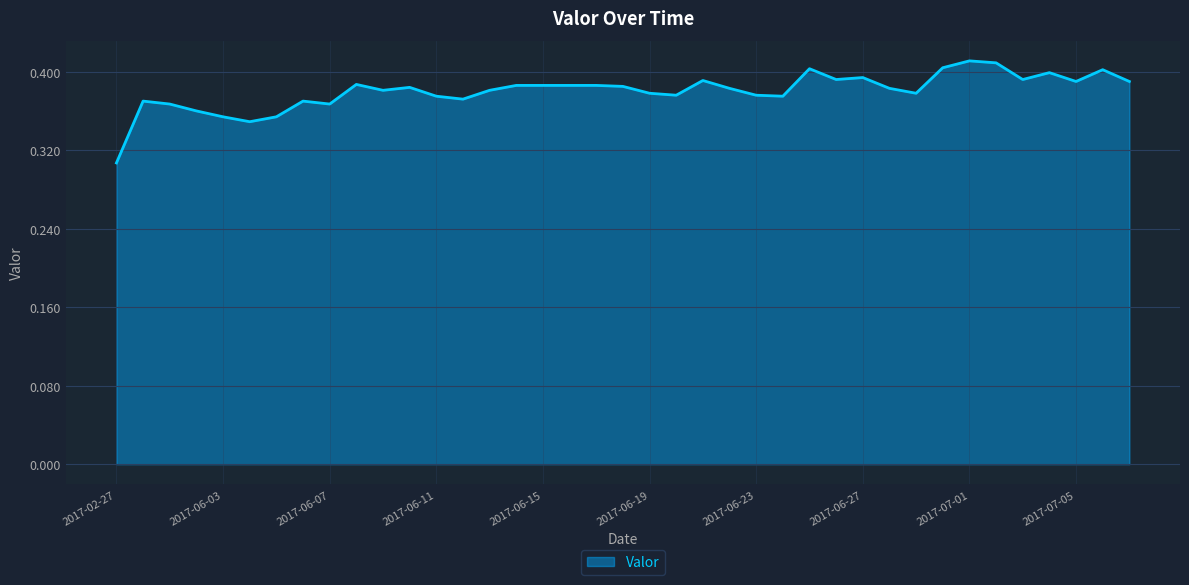

How many lines are shown in the chart?

1